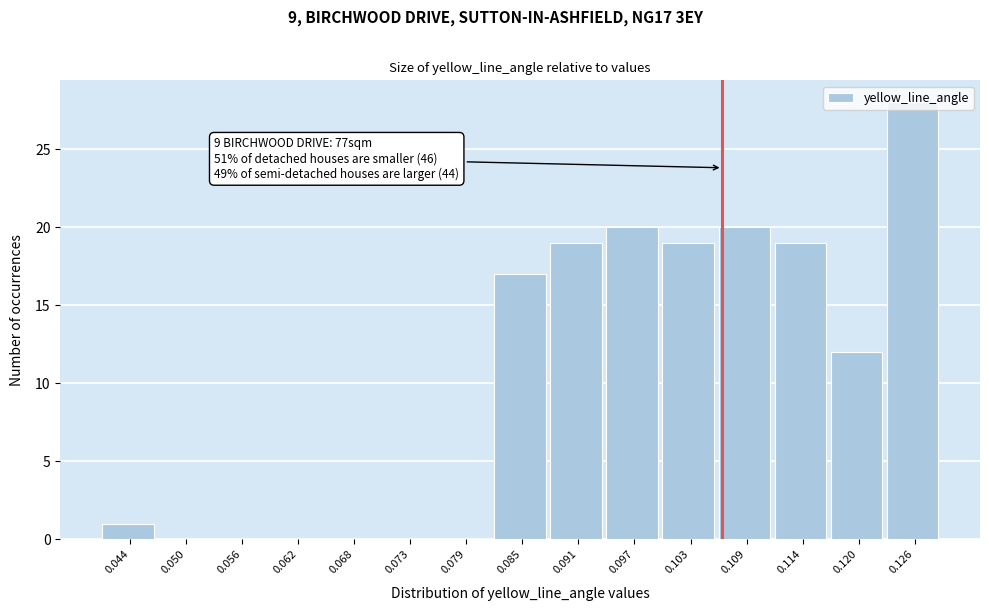

The value at 0.120 is 3. True or false?

False